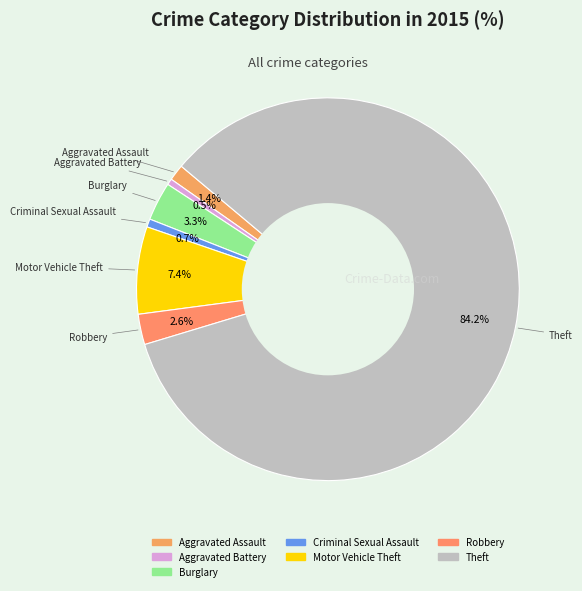

Is it true that Motor Vehicle Theft is 18% of the pie?

False